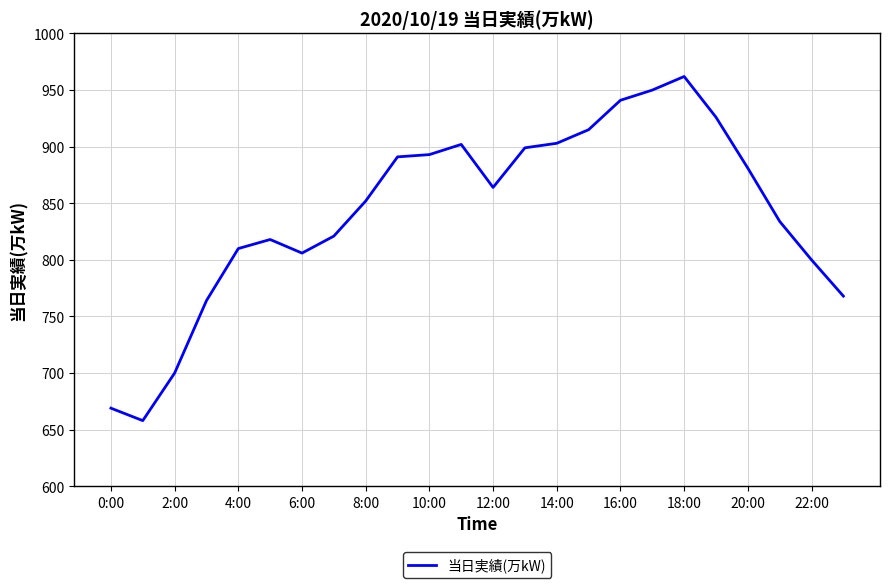

What is the greatest value displayed?

962